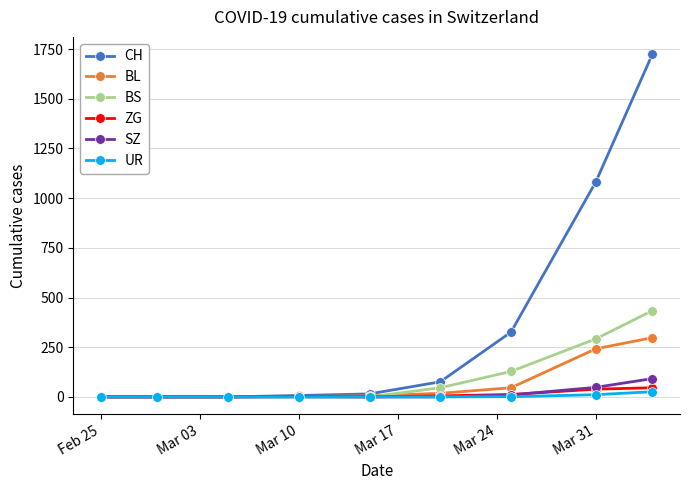

What is the average value of the ZG series?

12